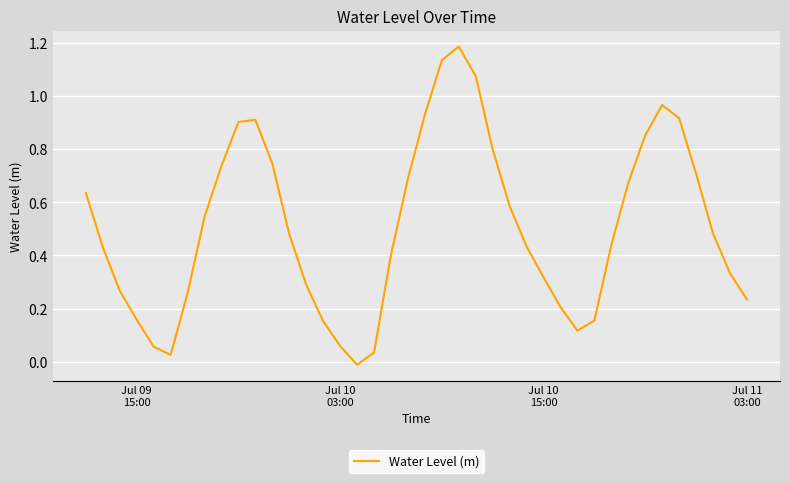

What is the average value?

0.5